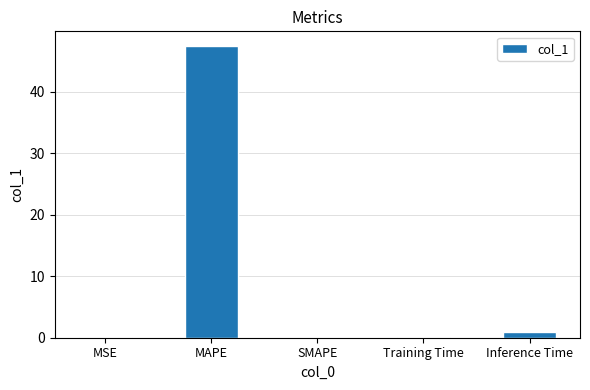

Between MSE and MAPE, which is larger?

MAPE